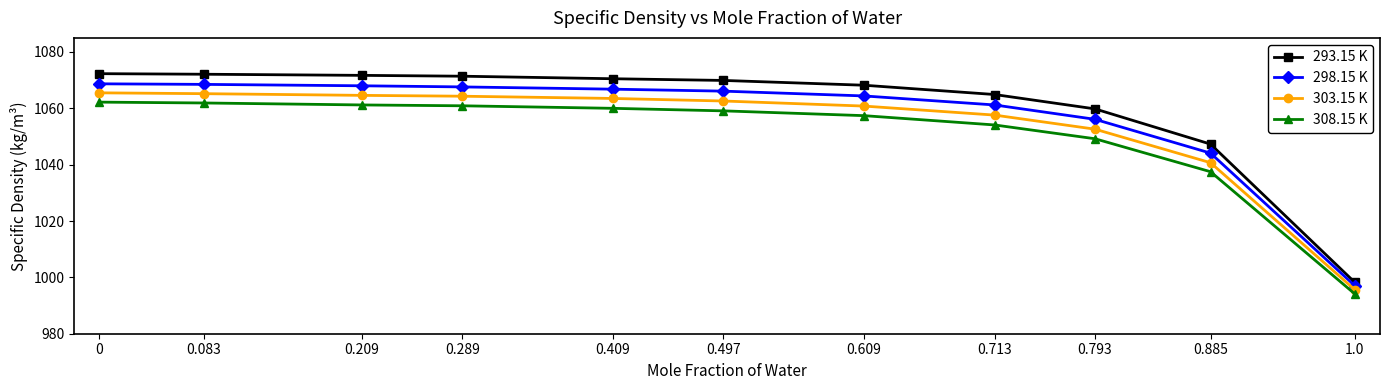

What is the difference between the highest and lowest values at 0?

10.1